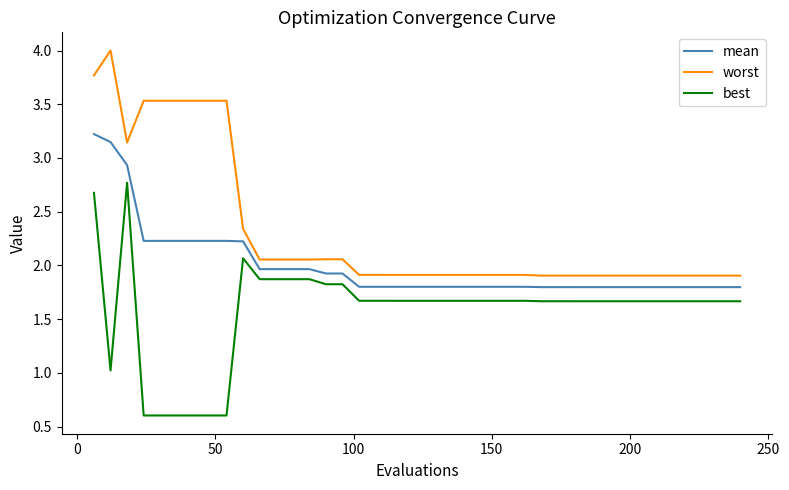

True or false: mean and worst intersect in this chart.

False